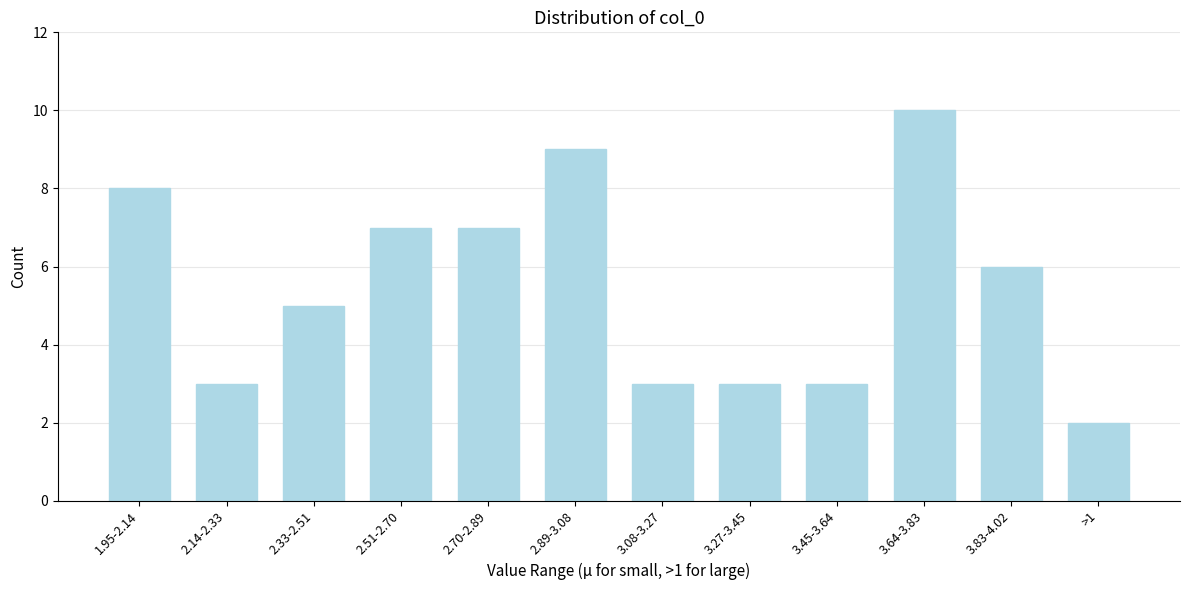

Reading right to left, transcribe all the data shown in this chart.

2	6	10	3	3	3	9	7	7	5	3	8